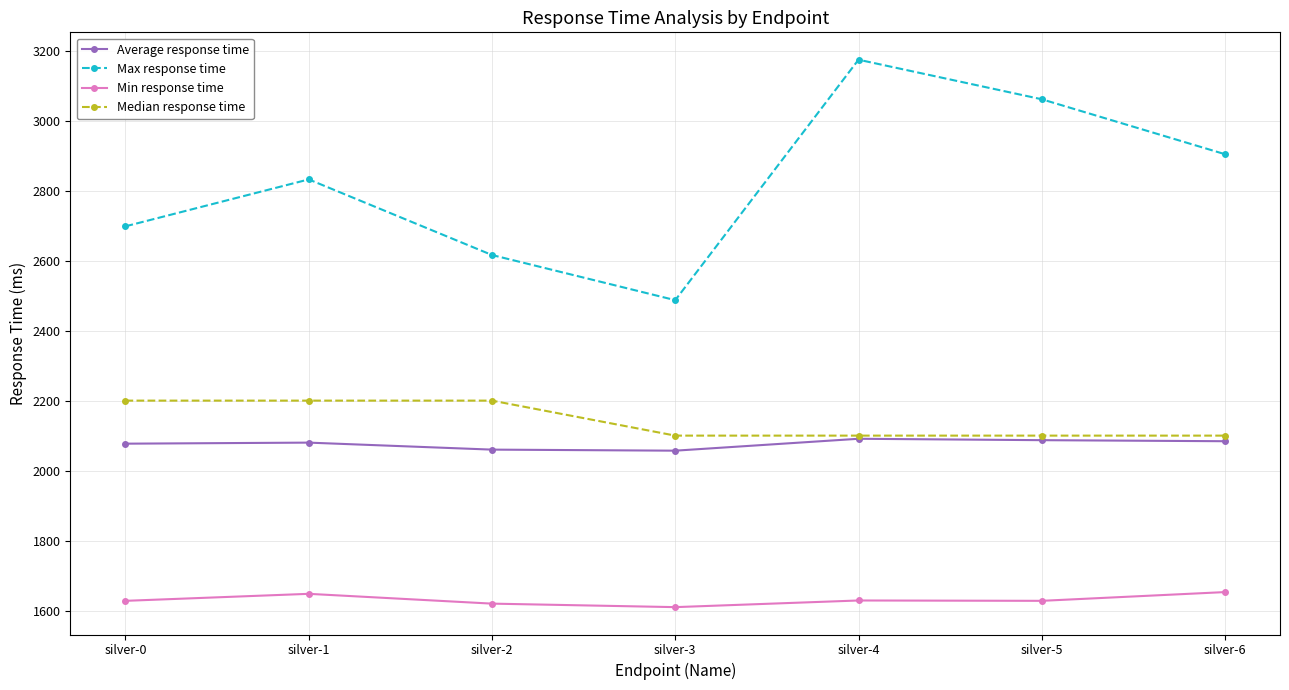

What is the difference between the highest and lowest values at silver-6?

1251